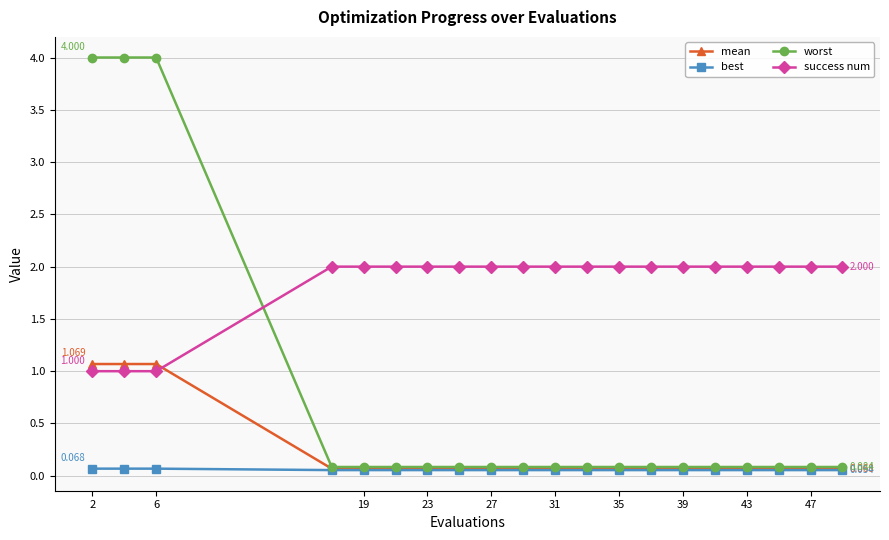

Which series ends up on top after the final intersection of success num and mean?

success num